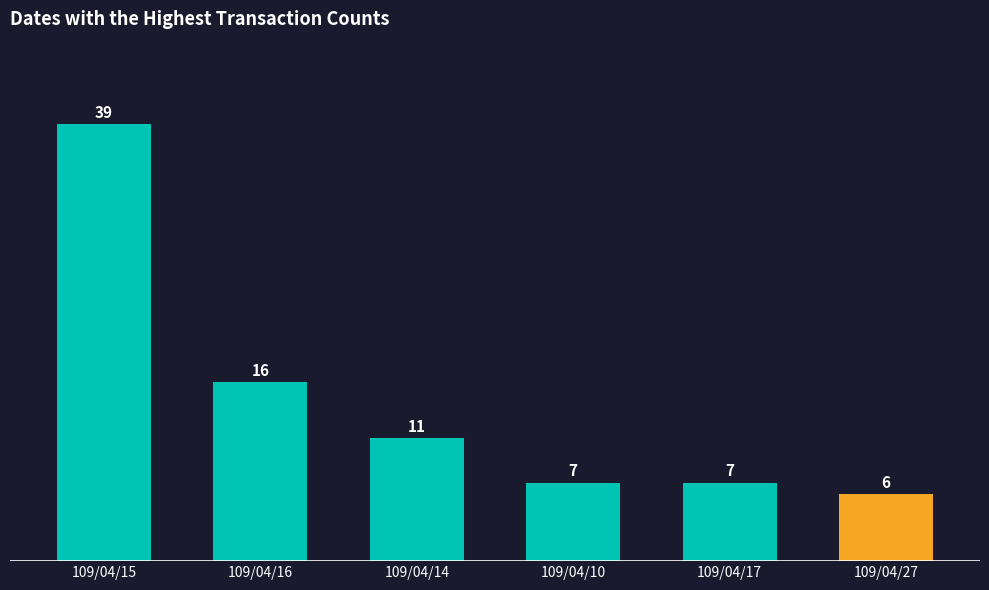

How many bars are there in total?

6